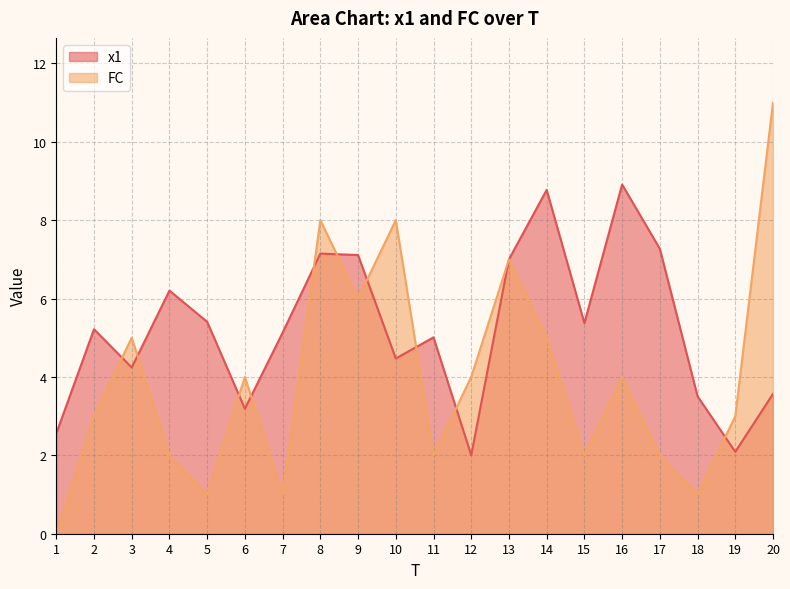

How many positive values does the FC series have?

19